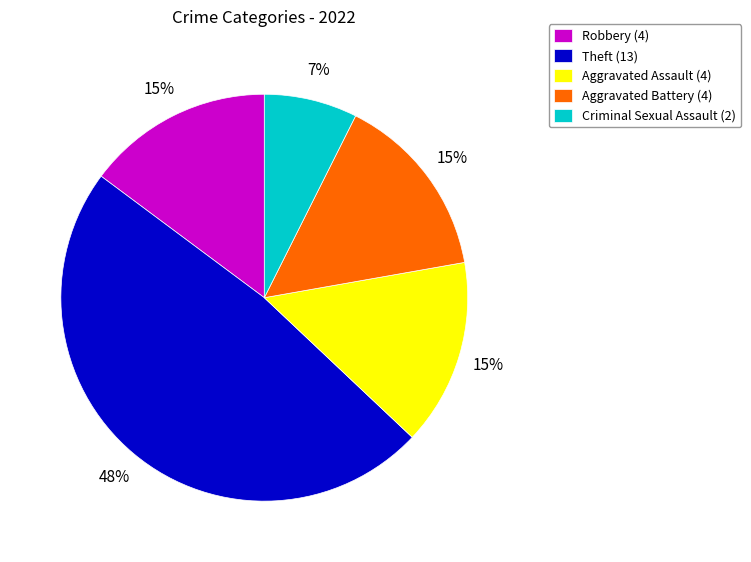

Is the sum of Aggravated Assault and Criminal Sexual Assault greater than half?

No